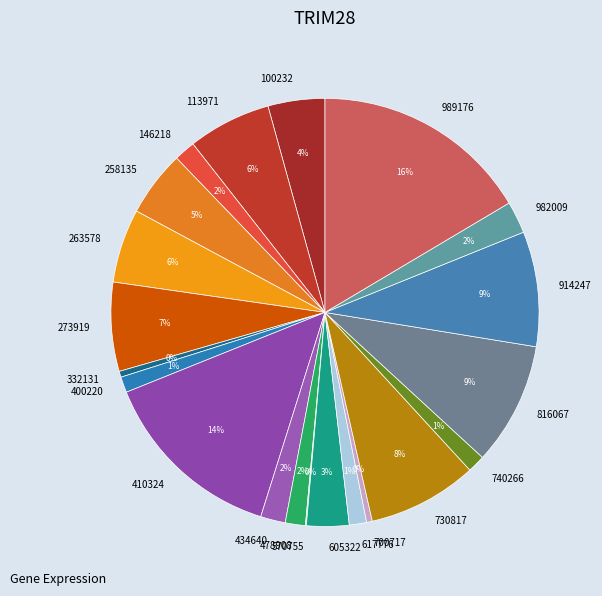

Which category has the biggest portion of the pie?

989176